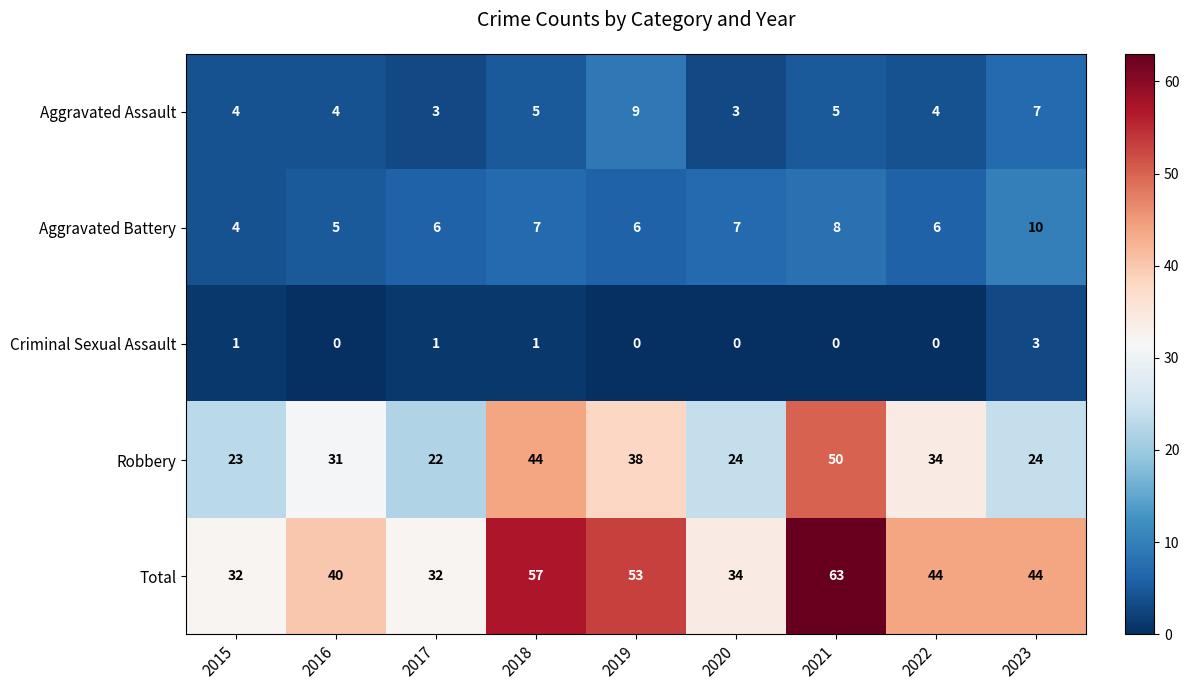

True or false: Total has a value of 59 at 2016.

False